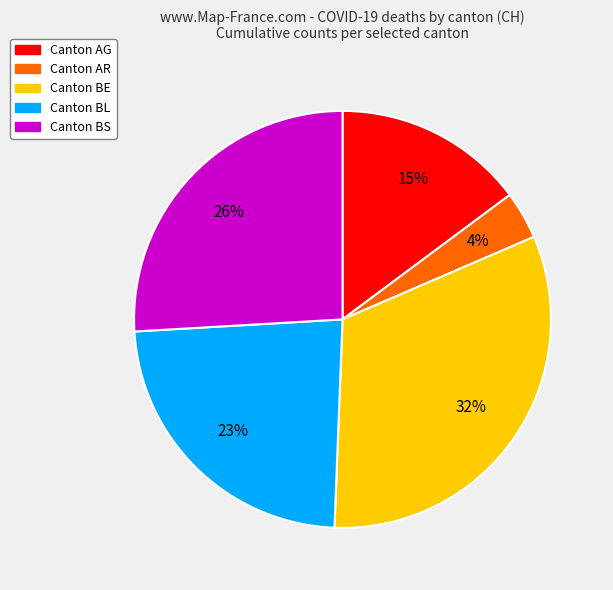

Is there a majority slice in this chart?

No